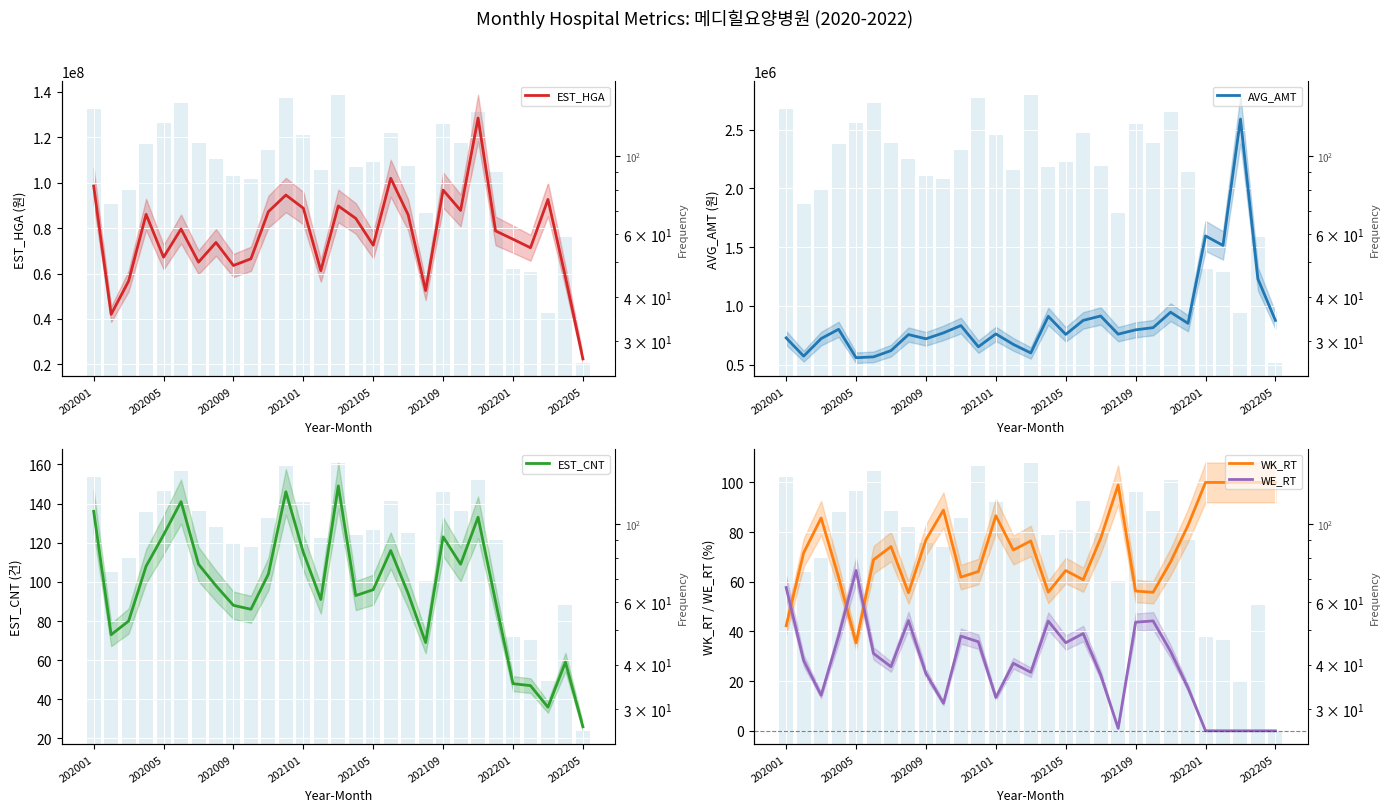

What is the difference between the highest and lowest values at 202201?

75124093.0